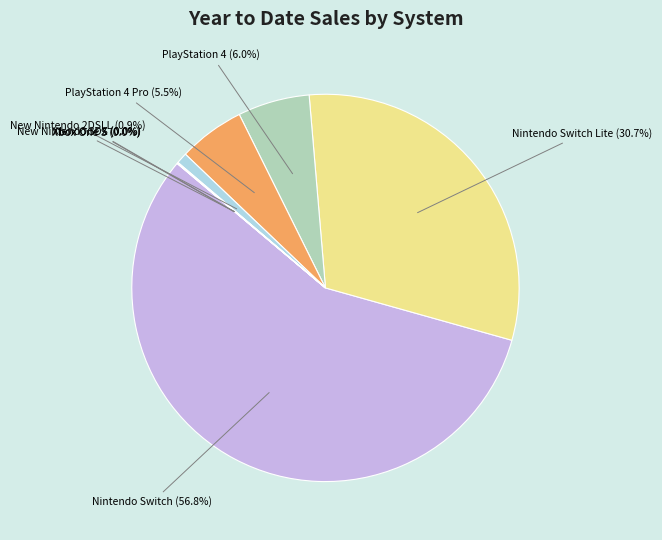

What percentage is the PlayStation 4 slice, to the nearest percent?

6%